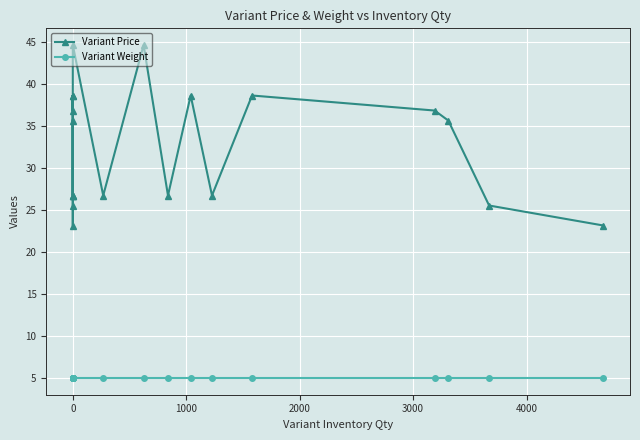

What is the greatest value displayed?

44.6